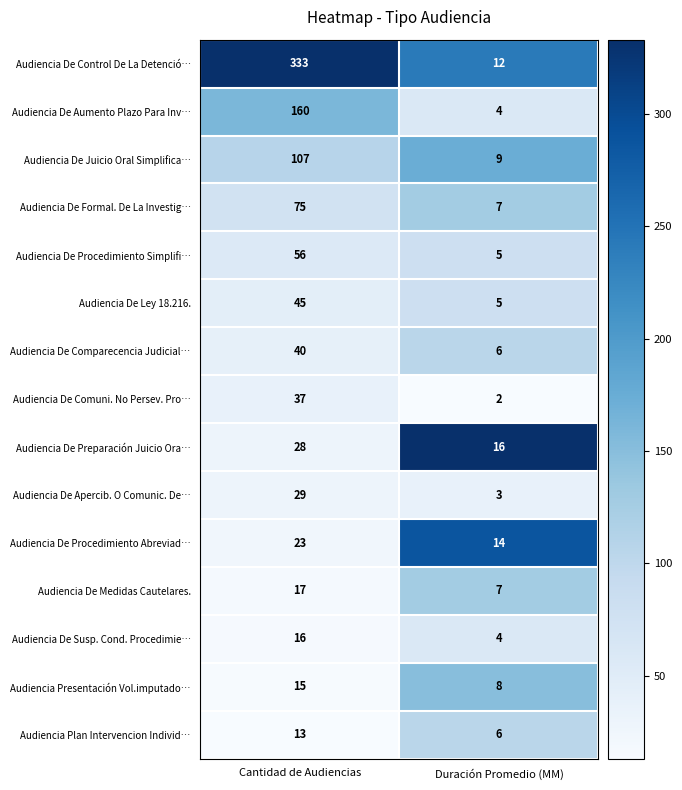

Reading right to left, transcribe all the data shown in this chart.

Audiencia De Control De La Detenció…: Duración Promedio (MM)=12	Cantidad de Audiencias=333
Audiencia De Aumento Plazo Para Inv…: Duración Promedio (MM)=4	Cantidad de Audiencias=160
Audiencia De Juicio Oral Simplifica…: Duración Promedio (MM)=9	Cantidad de Audiencias=107
Audiencia De Formal. De La Investig…: Duración Promedio (MM)=7	Cantidad de Audiencias=75
Audiencia De Procedimiento Simplifi…: Duración Promedio (MM)=5	Cantidad de Audiencias=56
Audiencia De Ley 18.216.: Duración Promedio (MM)=5	Cantidad de Audiencias=45
Audiencia De Comparecencia Judicial…: Duración Promedio (MM)=6	Cantidad de Audiencias=40
Audiencia De Comuni. No Persev. Pro…: Duración Promedio (MM)=2	Cantidad de Audiencias=37
Audiencia De Preparación Juicio Ora…: Duración Promedio (MM)=16	Cantidad de Audiencias=28
Audiencia De Apercib. O Comunic. De…: Duración Promedio (MM)=3	Cantidad de Audiencias=29
Audiencia De Procedimiento Abreviad…: Duración Promedio (MM)=14	Cantidad de Audiencias=23
Audiencia De Medidas Cautelares.: Duración Promedio (MM)=7	Cantidad de Audiencias=17
Audiencia De Susp. Cond. Procedimie…: Duración Promedio (MM)=4	Cantidad de Audiencias=16
Audiencia Presentación Vol.imputado…: Duración Promedio (MM)=8	Cantidad de Audiencias=15
Audiencia Plan Intervencion Individ…: Duración Promedio (MM)=6	Cantidad de Audiencias=13